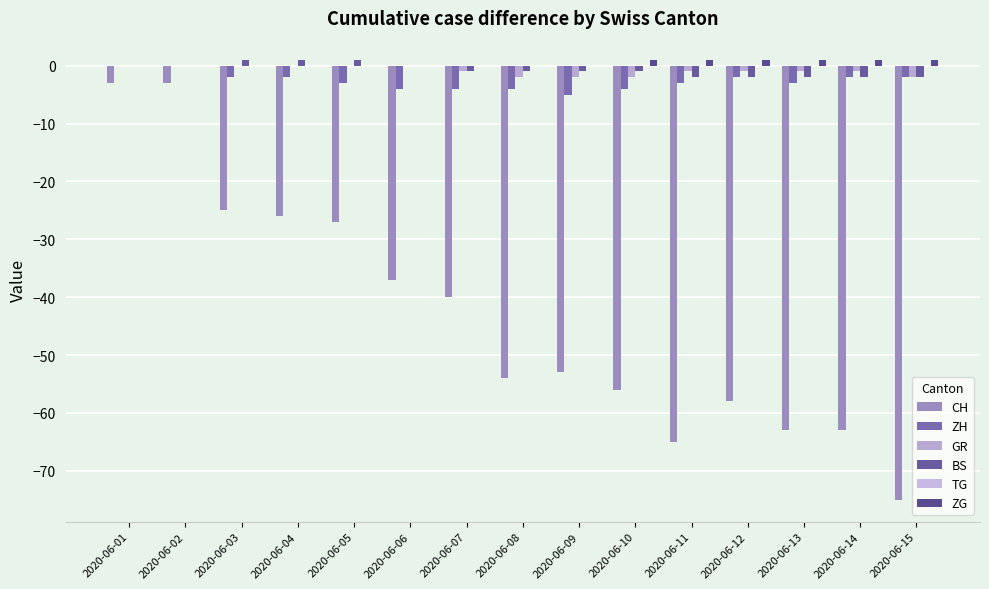

Which series changed the most between 2020-06-07 and 2020-06-09?

CH